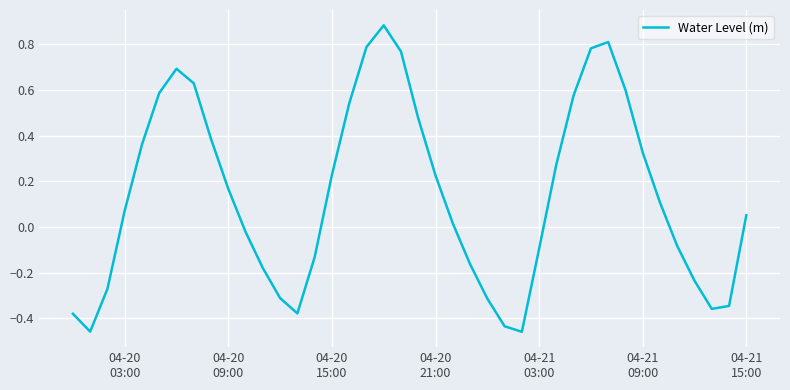

True or false: there are more than 1 points higher than both neighbors.

True